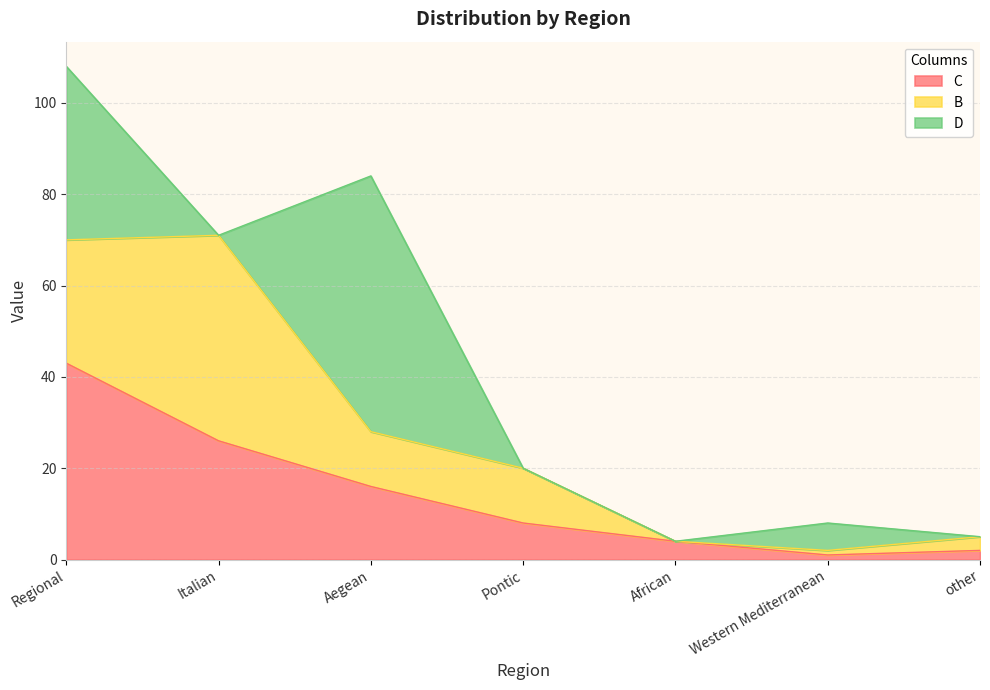

Where does the B series first go above 12?

Regional